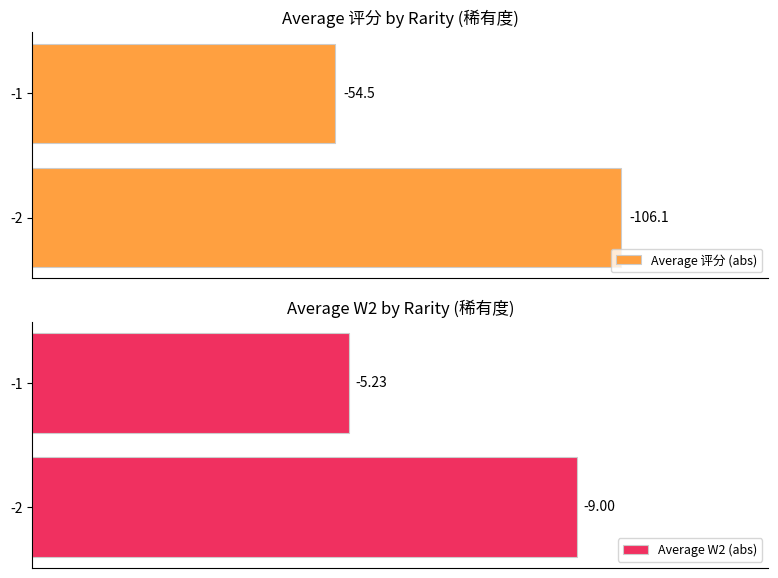

What is the sum of all Average W2 (abs) values?

14.2